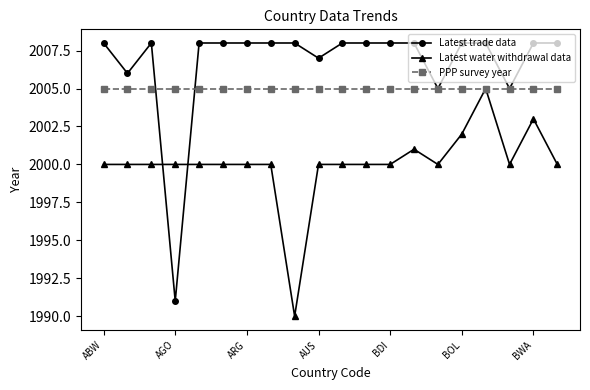

How many series are shown in this chart?

3